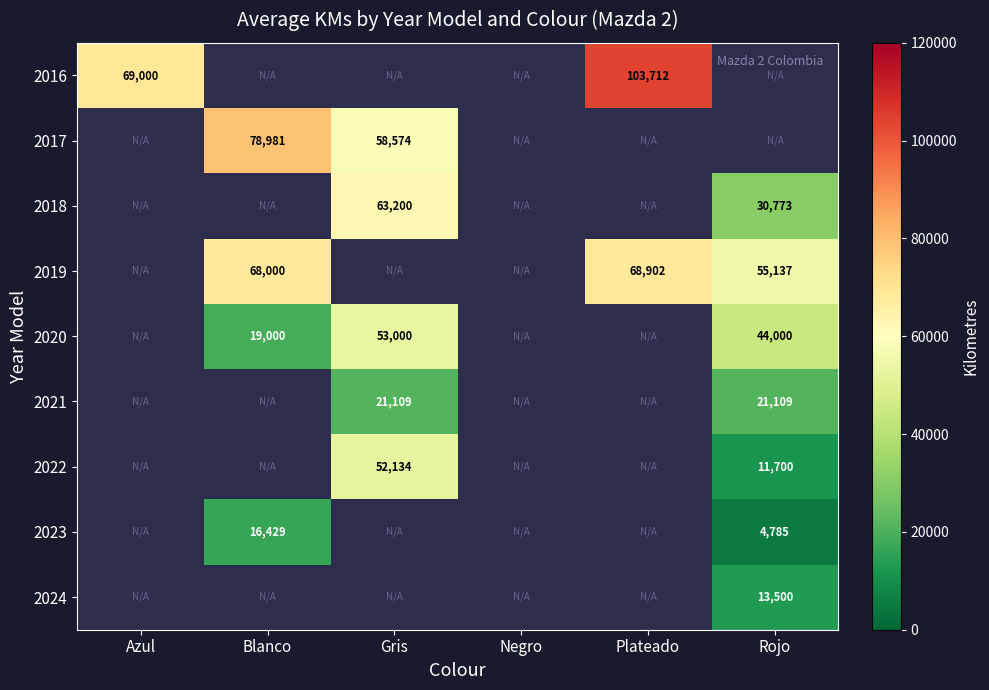

True or false: 2021 has a value of 21109 at Rojo.

True